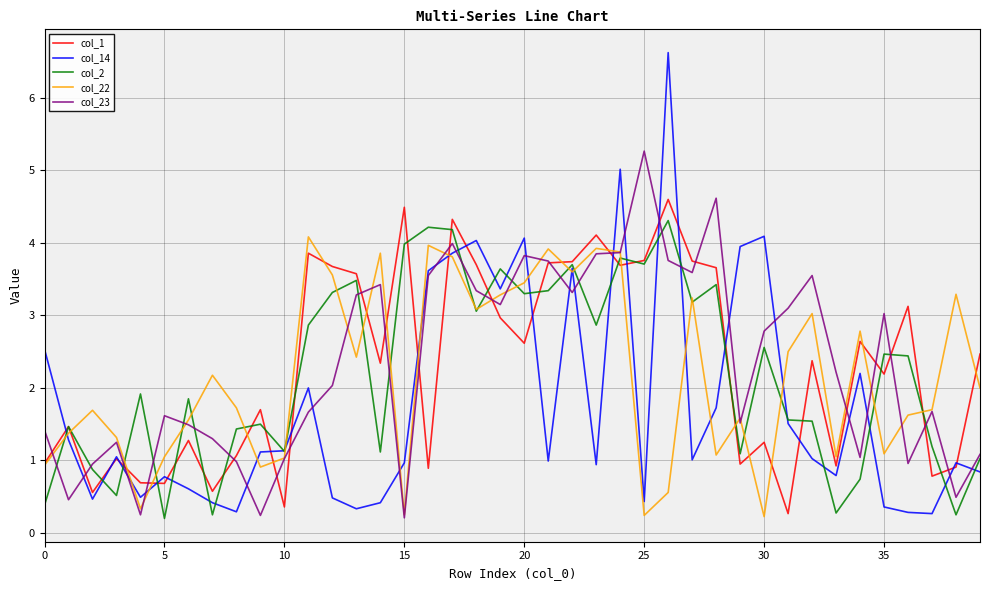

Which series has the largest range (max minus min)?

col_14